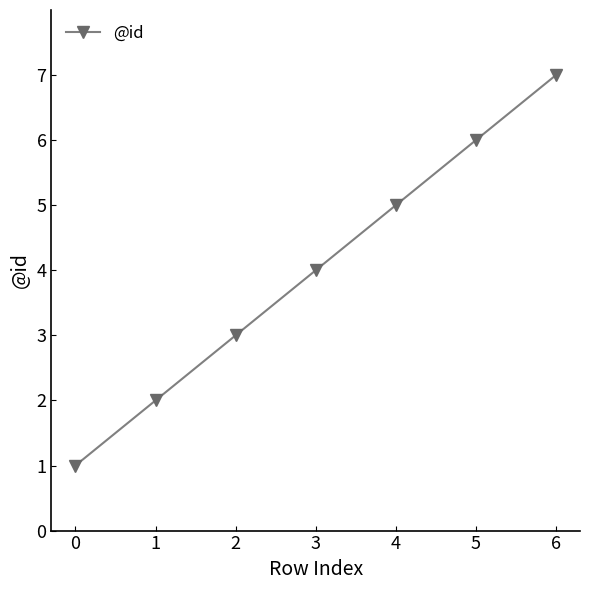

Rank the categories by value from lowest to highest.

0, 1, 2, 3, 4, 5, 6